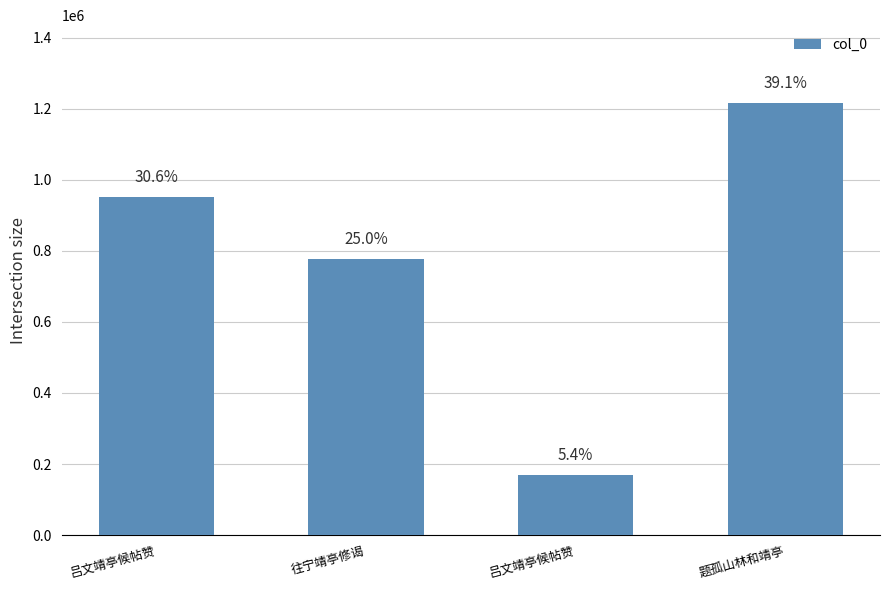

Reading left to right, transcribe all the data shown in this chart.

吕文靖亭候帖赞=951207	往宁靖亭修谒=777732	吕文靖亭候帖赞=168242	题孤山林和靖亭=1216141